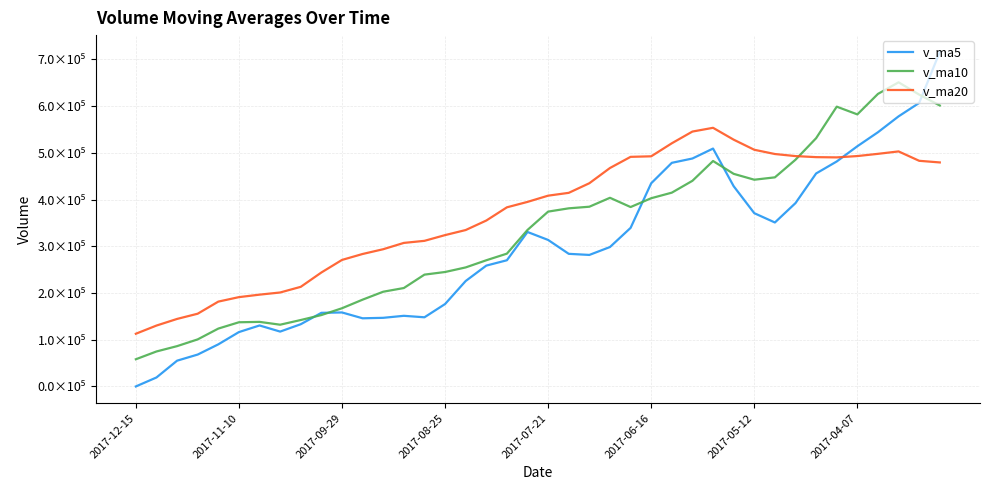

Is this an area chart (filled region under the line)?

No